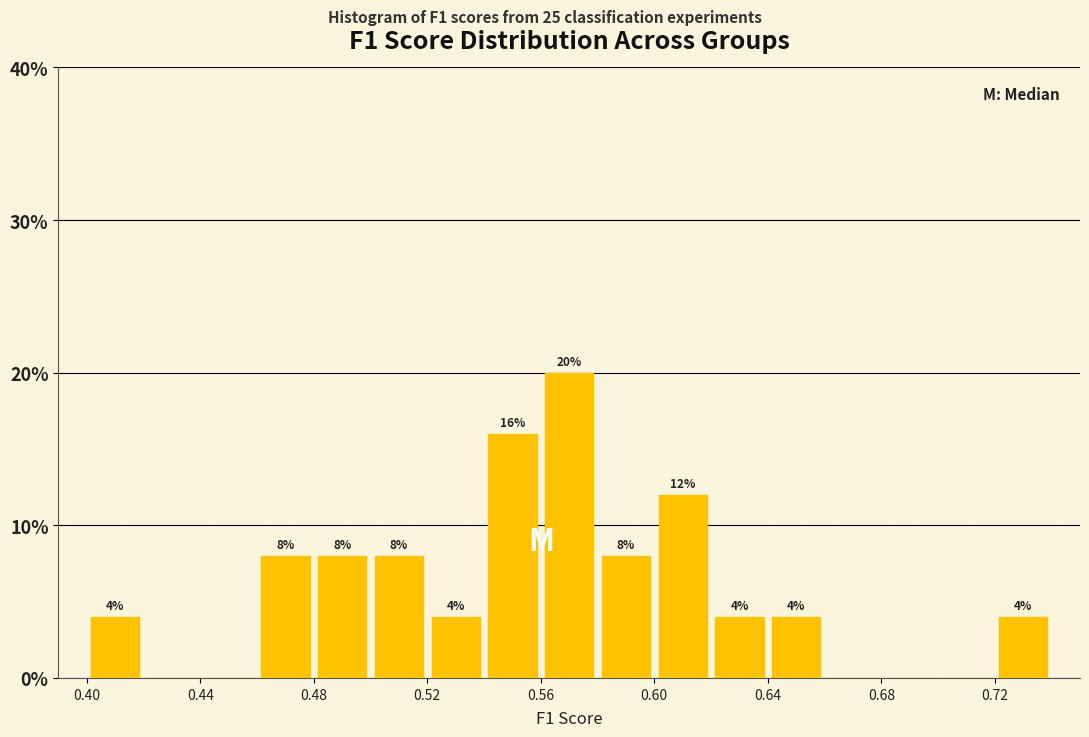

Over which range of the x-axis is the bar tallest?

0.56 to 0.58